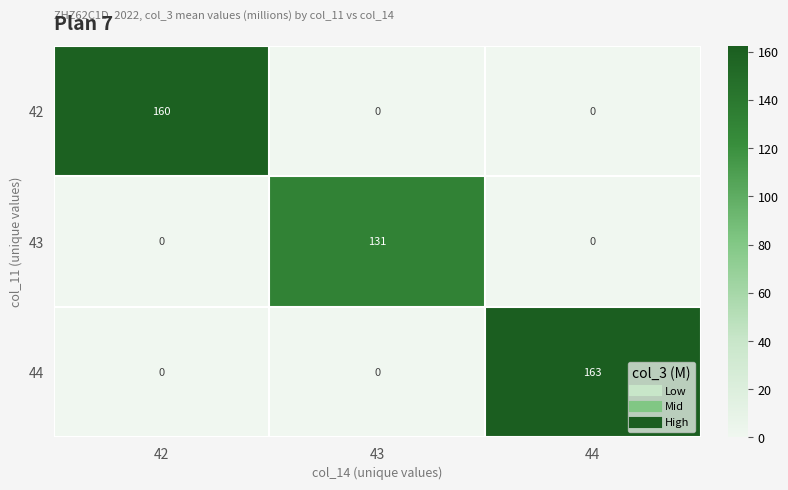

What is the sum of all 43 values?

131